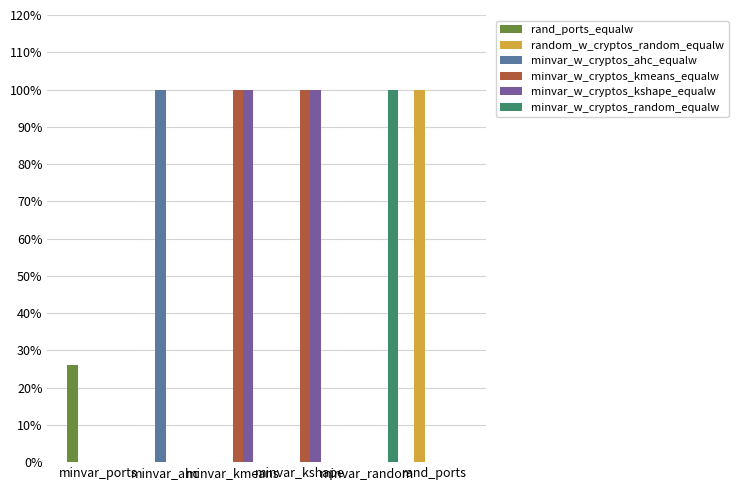

What is the total value across all series at rand_ports?

1.0